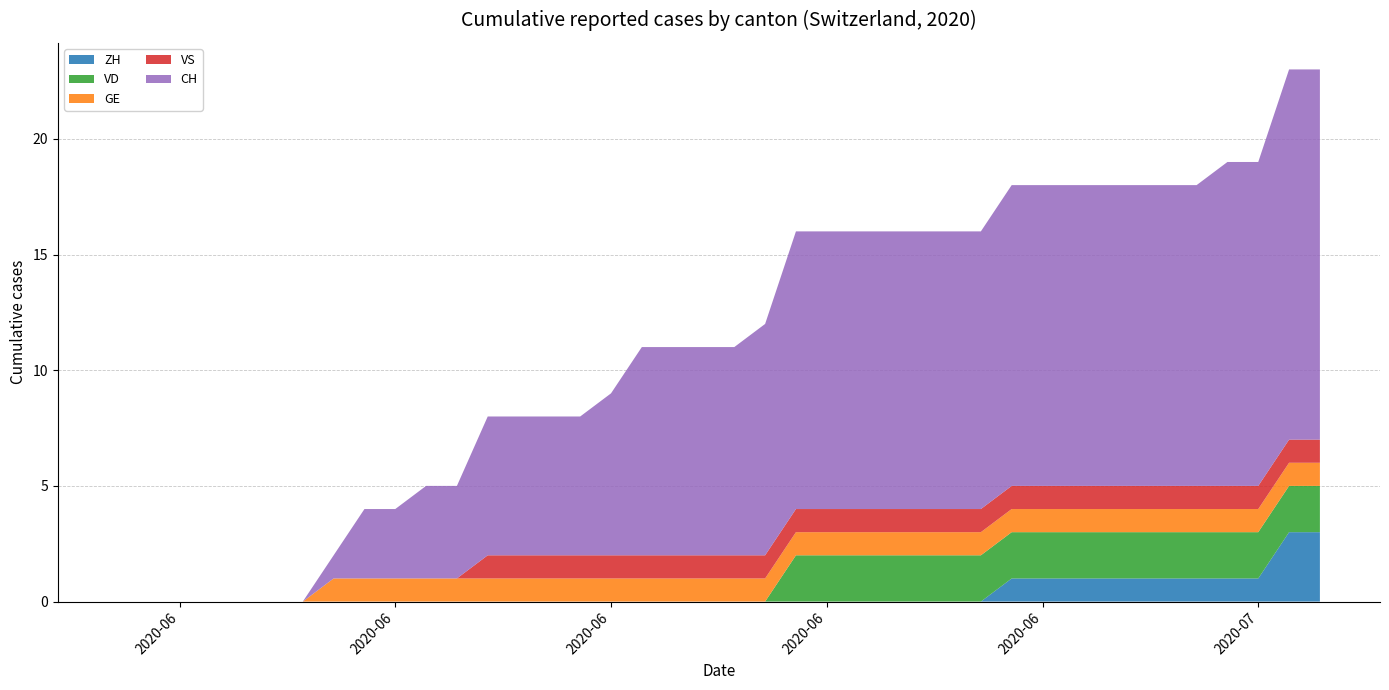

Reading left to right, list all the values displayed in this chart.

ZH: 0	0	0	0	0	0	0	0	0	0	0	0	0	0	0	0	0	0	0	0	0	0	0	0	0	0	0	0	0	1	1	1	1	1	1	1	1	1	3	3
VD: 0	0	0	0	0	0	0	0	0	0	0	0	0	0	0	0	0	0	0	0	0	0	2	2	2	2	2	2	2	2	2	2	2	2	2	2	2	2	2	2
GE: 0	0	0	0	0	0	0	1	1	1	1	1	1	1	1	1	1	1	1	1	1	1	1	1	1	1	1	1	1	1	1	1	1	1	1	1	1	1	1	1
VS: 0	0	0	0	0	0	0	0	0	0	0	0	1	1	1	1	1	1	1	1	1	1	1	1	1	1	1	1	1	1	1	1	1	1	1	1	1	1	1	1
CH: 0	0	0	0	0	0	0	1	3	3	4	4	6	6	6	6	7	9	9	9	9	10	12	12	12	12	12	12	12	13	13	13	13	13	13	13	14	14	16	16